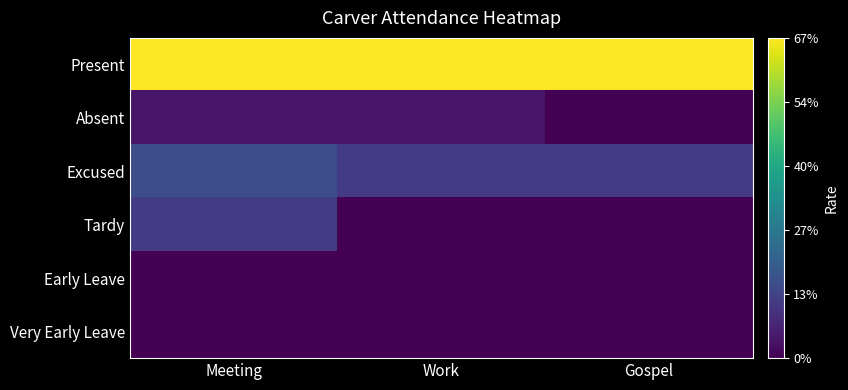

Reading left to right, what are all the values shown in this chart?

Present: Meeting=0.7	Work=0.7	Gospel=0.7
Absent: Meeting=0.0	Work=0.0	Gospel=0.0
Excused: Meeting=0.2	Work=0.1	Gospel=0.1
Tardy: Meeting=0.1	Work=0.0	Gospel=0.0
Early Leave: Meeting=0.0	Work=0.0	Gospel=0.0
Very Early Leave: Meeting=0.0	Work=0.0	Gospel=0.0